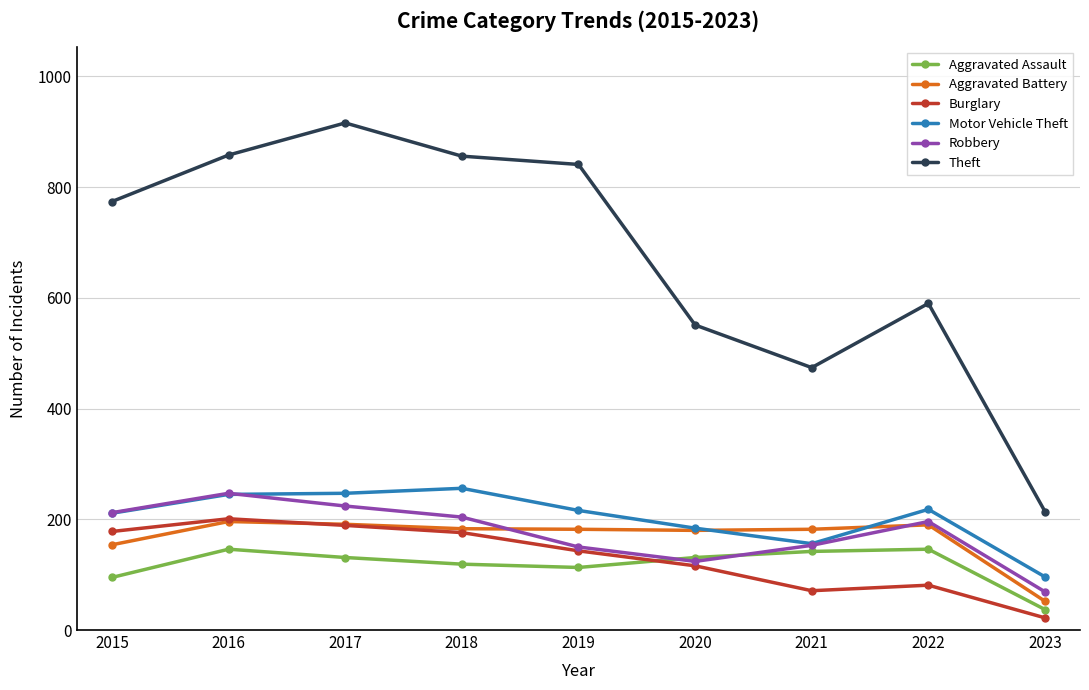

What is the total value across all series at 2020?

1286